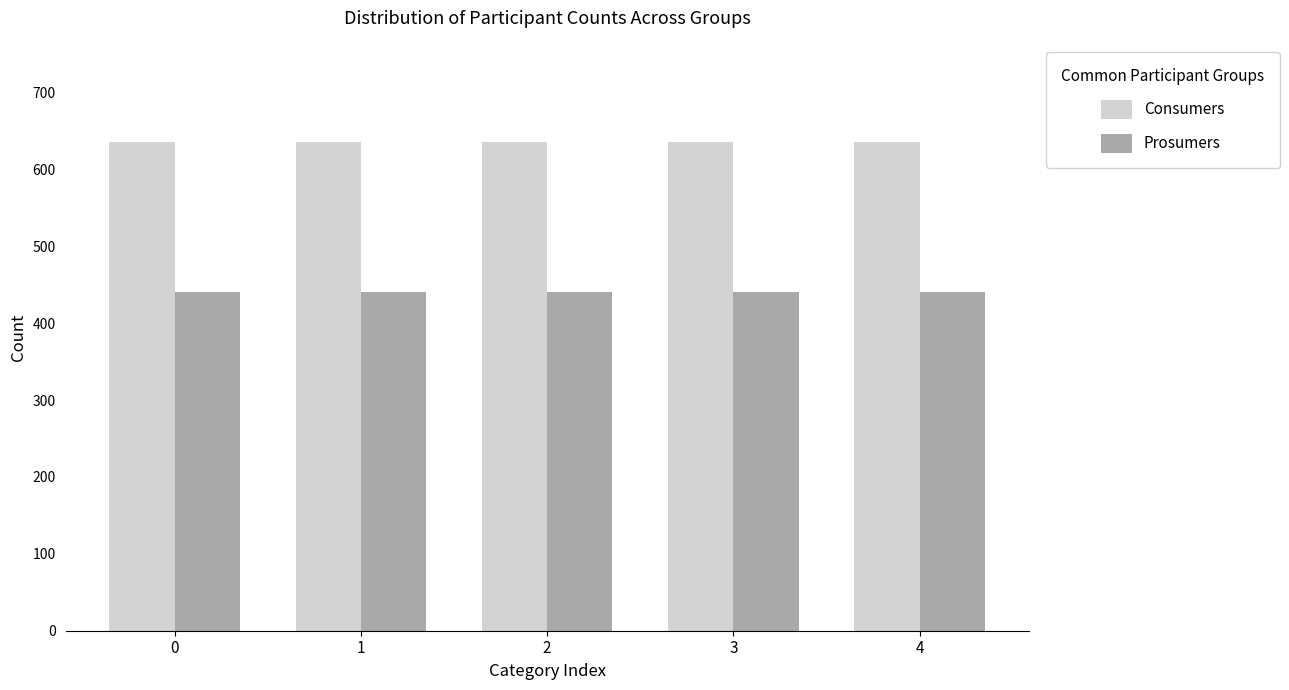

What is the smallest value displayed?

440